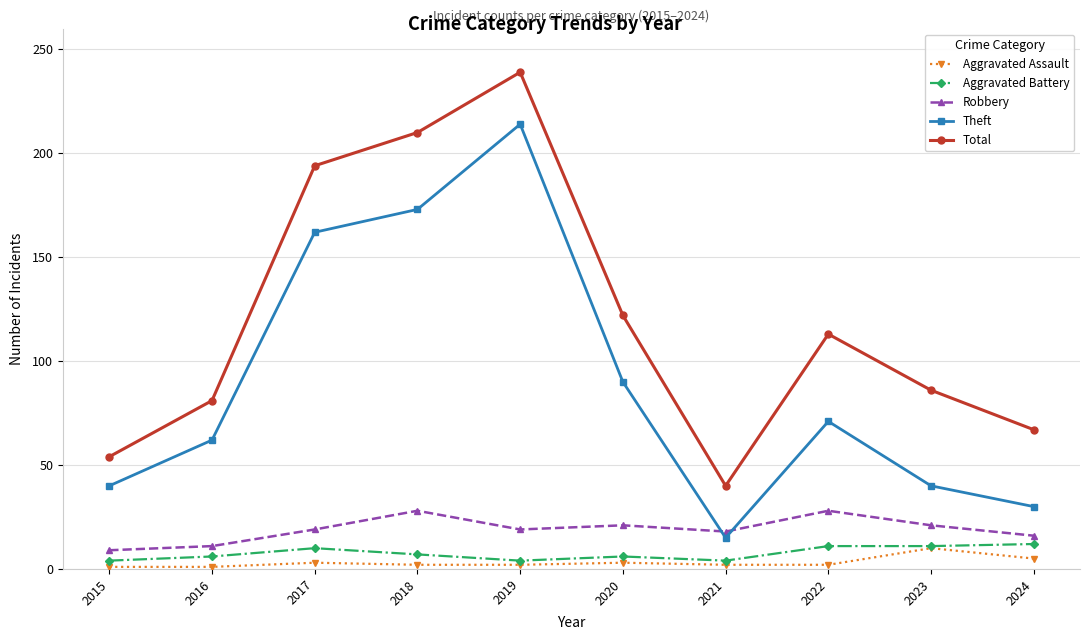

True or false: Aggravated Assault and Theft cross at least once.

False